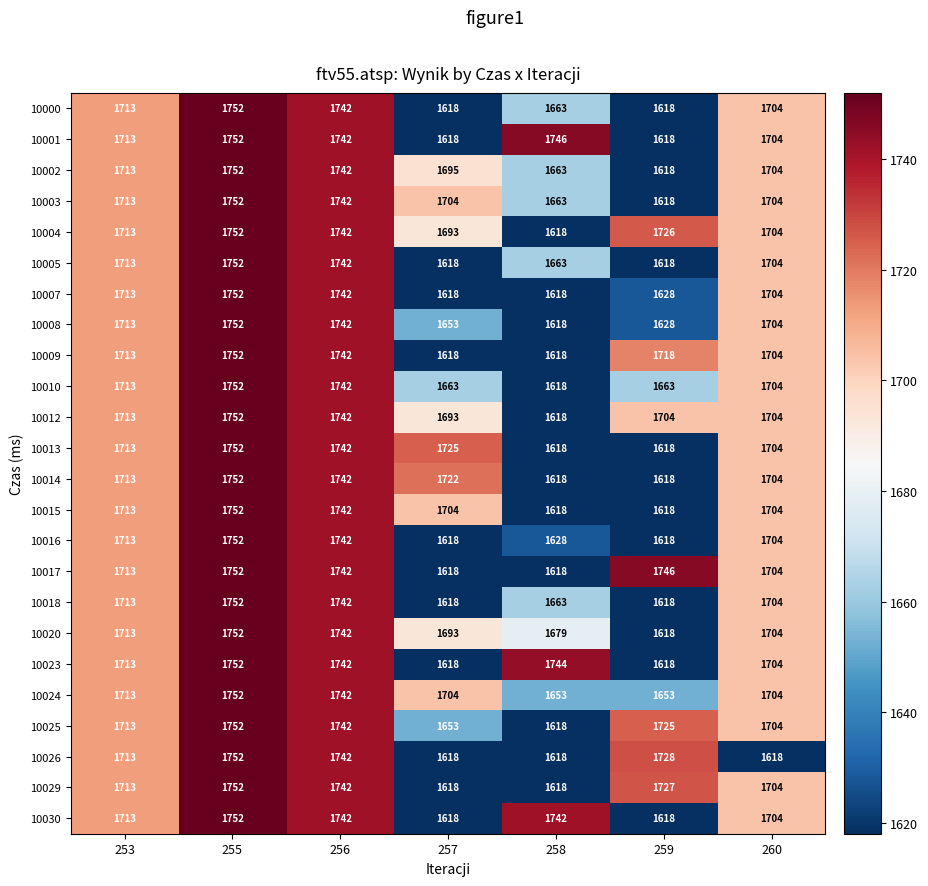

What is the greatest value displayed?

1752